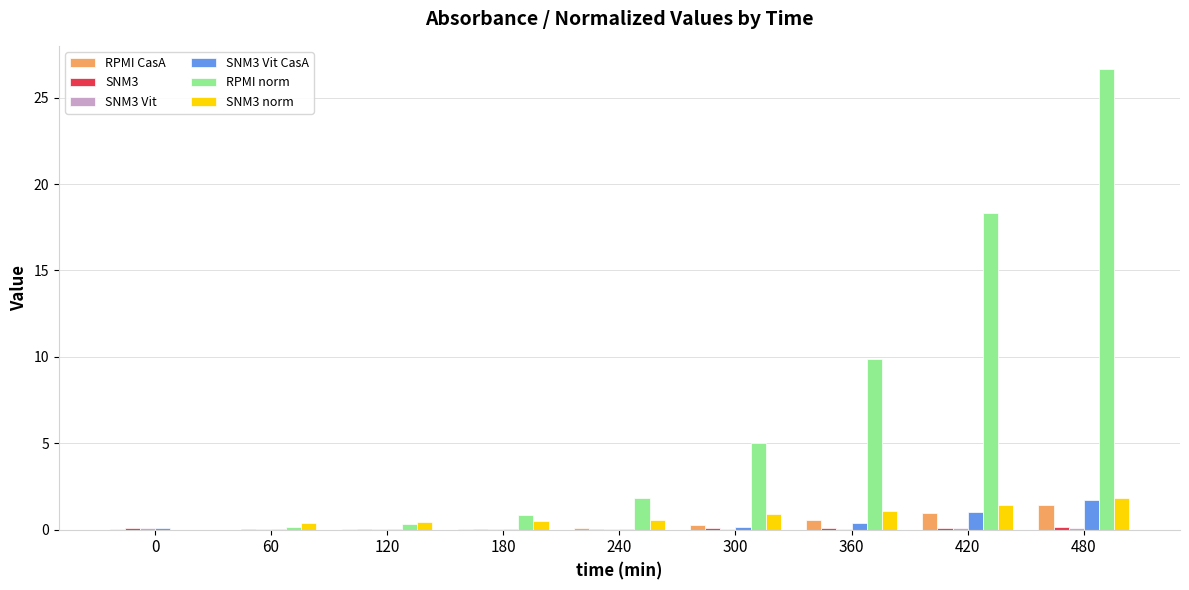

Which series has the largest total across all categories?

RPMI norm